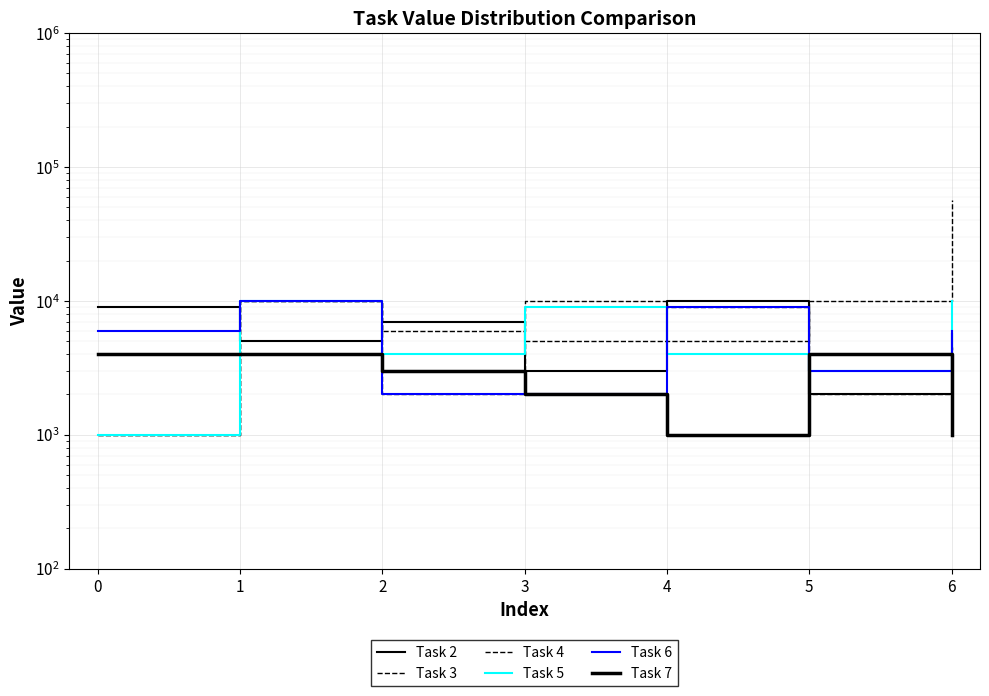

How many lines are shown in the chart?

6